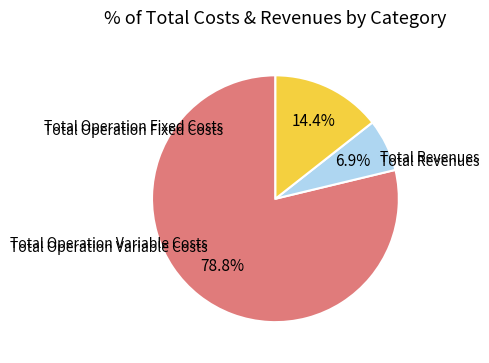

How many segments does this pie chart have?

3